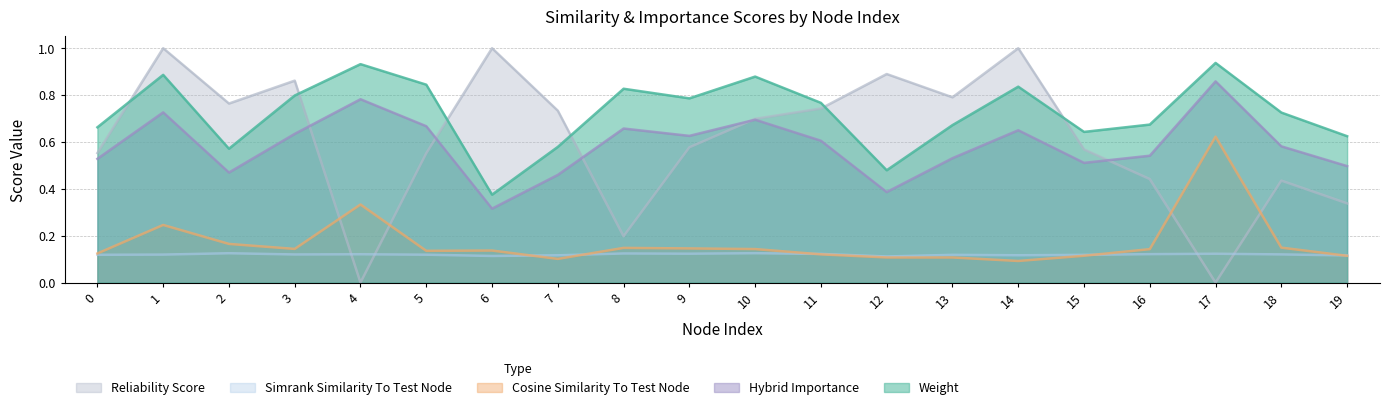

At how many categories does at least one series exceed 0?

20